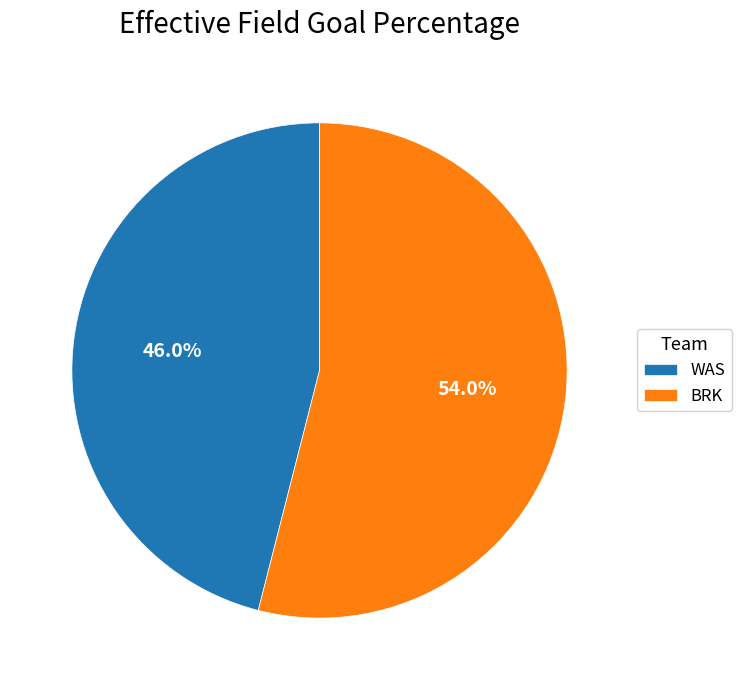

Does any single category account for the majority?

Yes